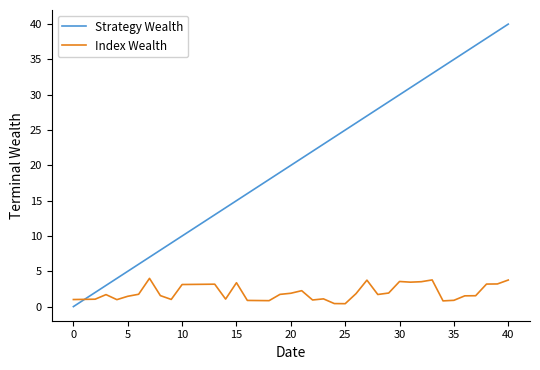

What is the difference between the maximum and minimum values in the Strategy Wealth series?

40.0